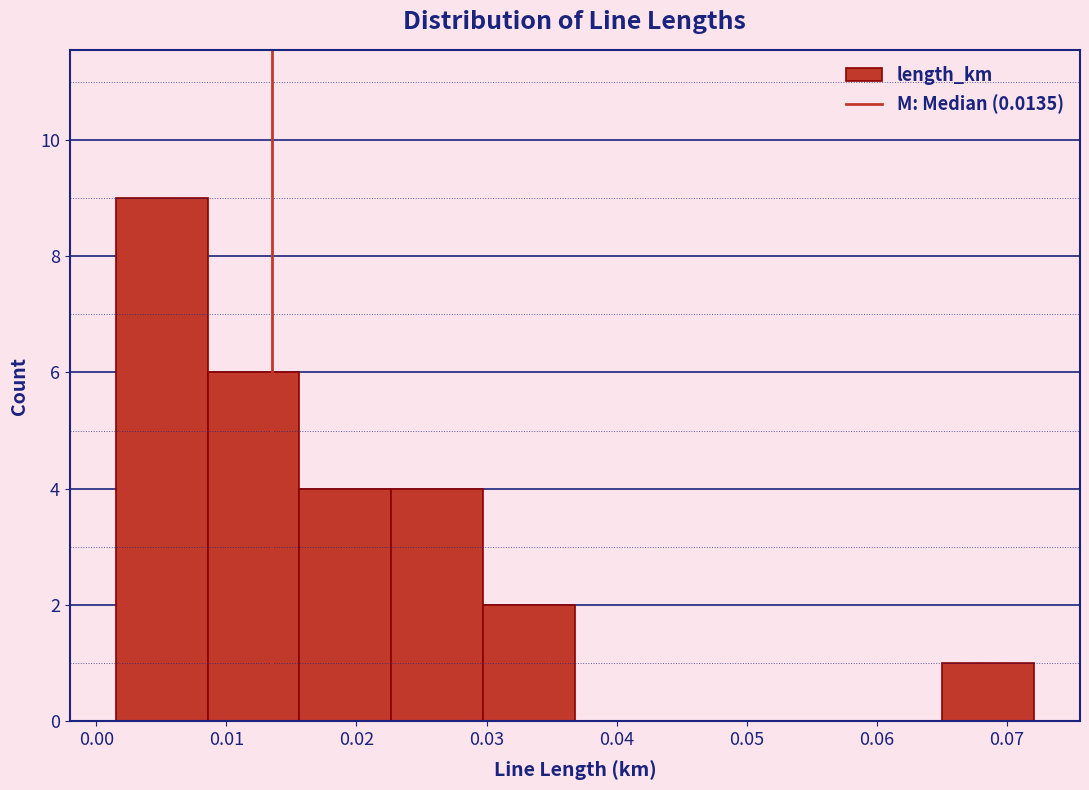

Reading left to right, transcribe this chart: for each bar, give the range it covers on the x-axis and its height. Neither the bar edges nor the heights are printed on the chart, so give them approximately, as read against the axes.

0.001 to 0.009: 9
0.009 to 0.016: 6
0.016 to 0.023: 4
0.023 to 0.030: 4
0.030 to 0.037: 2
0.037 to 0.044: 0
0.044 to 0.051: 0
0.051 to 0.058: 0
0.058 to 0.065: 0
0.065 to 0.072: 1